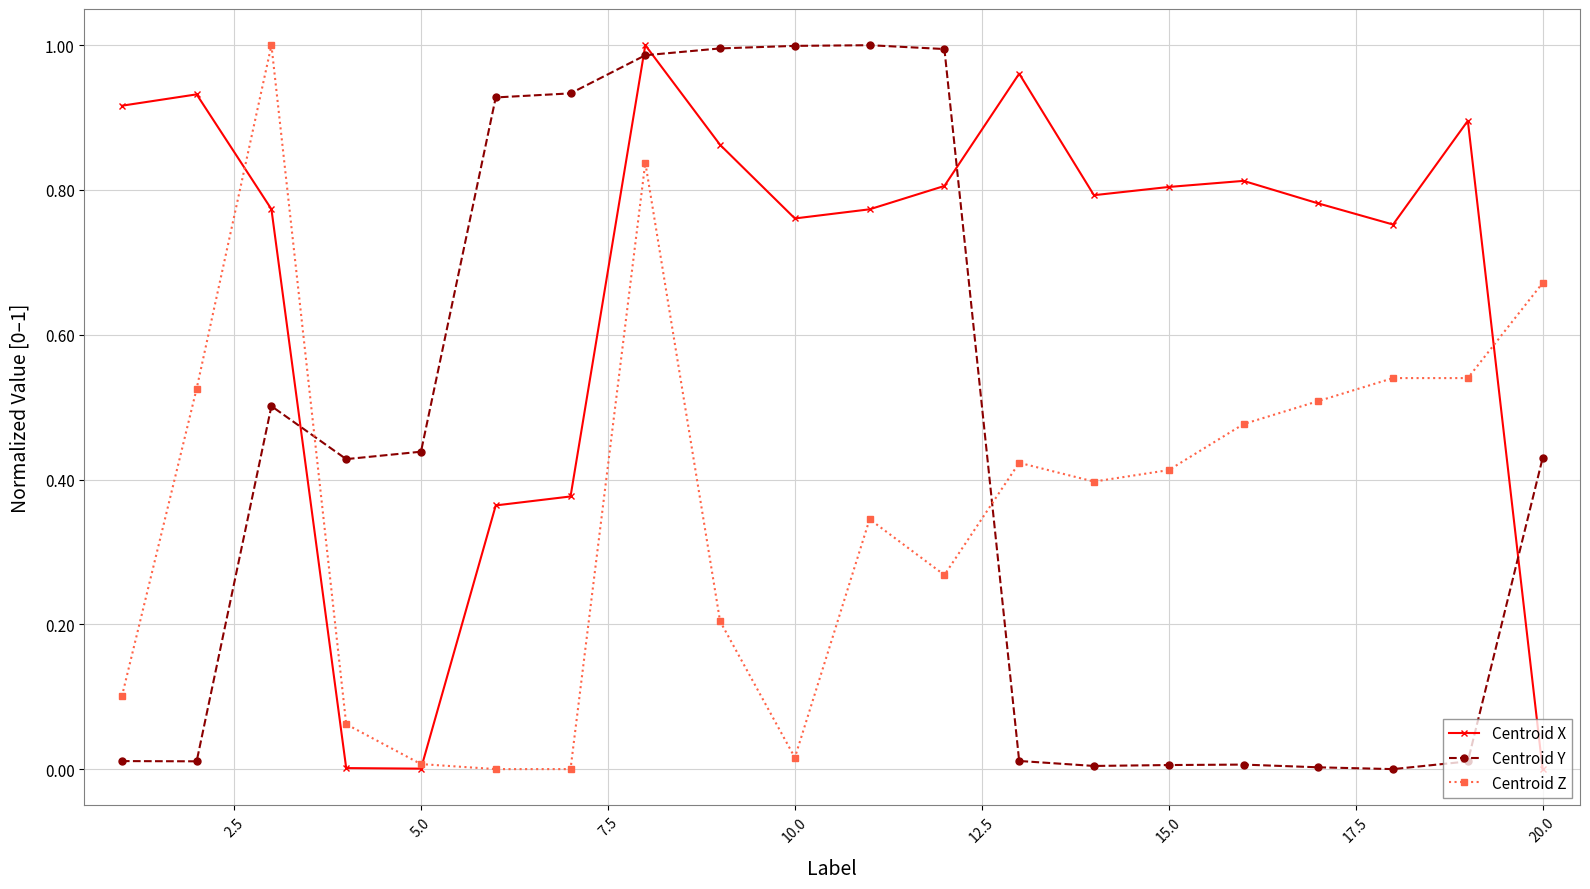

True or false: Centroid X and Centroid Y intersect in this chart.

True